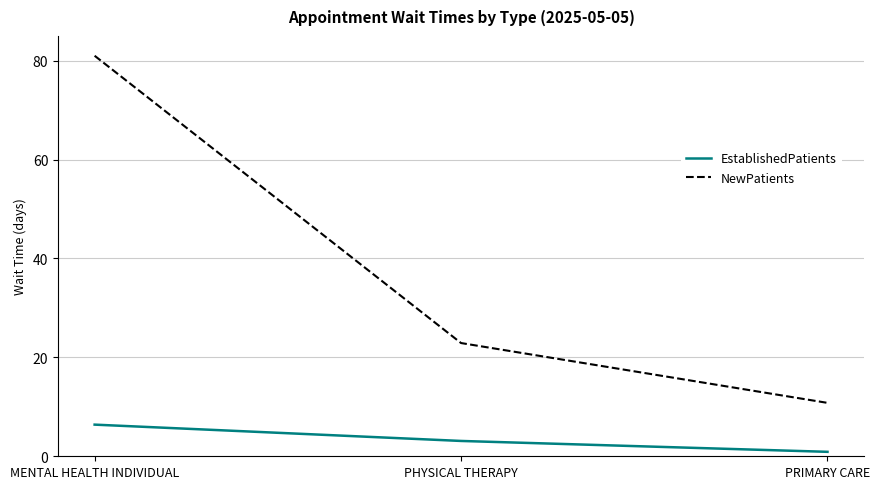

Count the number of data series in this chart.

2